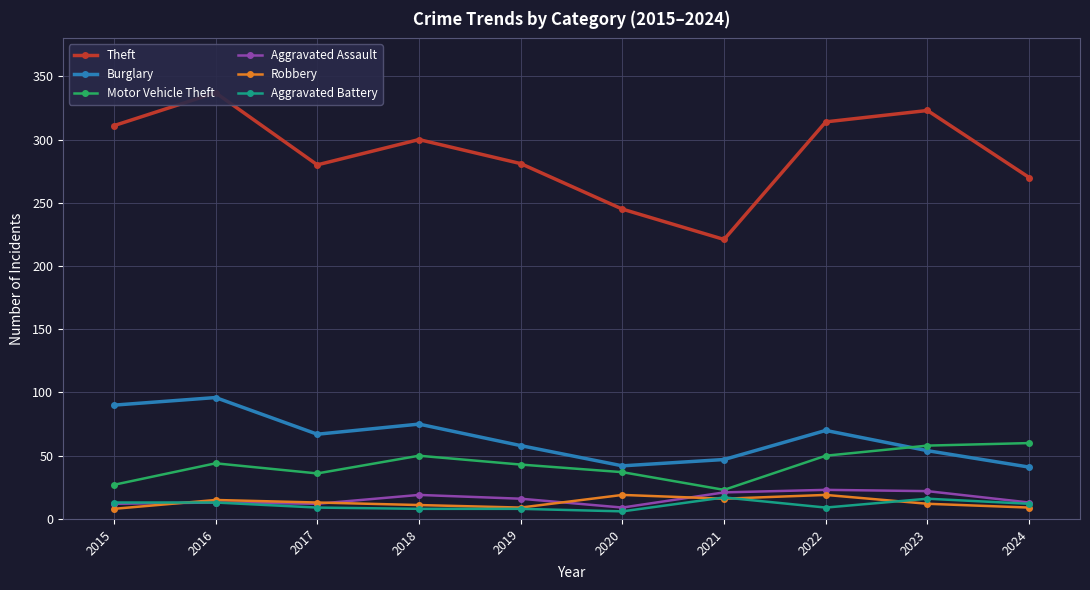

Count the number of categories in the chart.

10